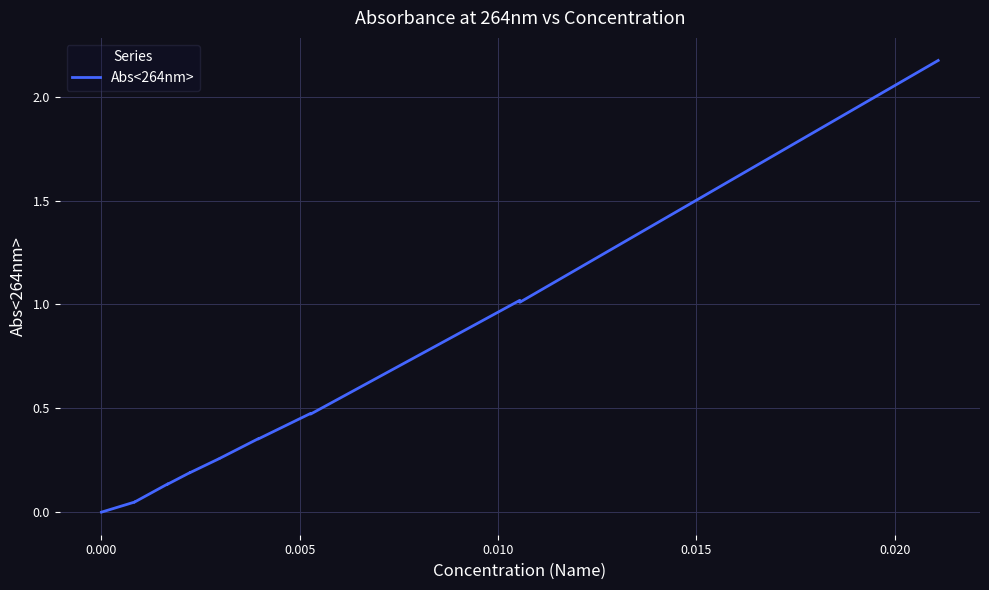

True or false: the data shows 0.2 at 0.010.

False